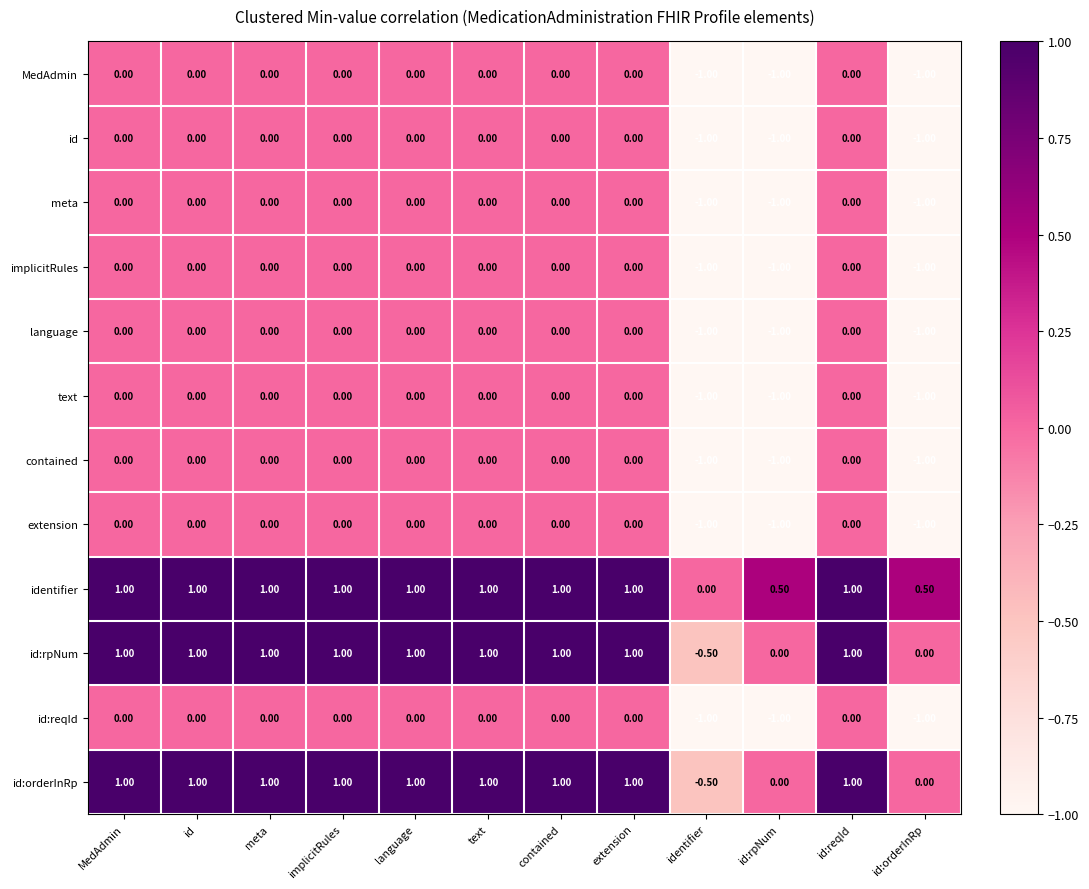

What is the spread (max minus min) of values at id?

1.0